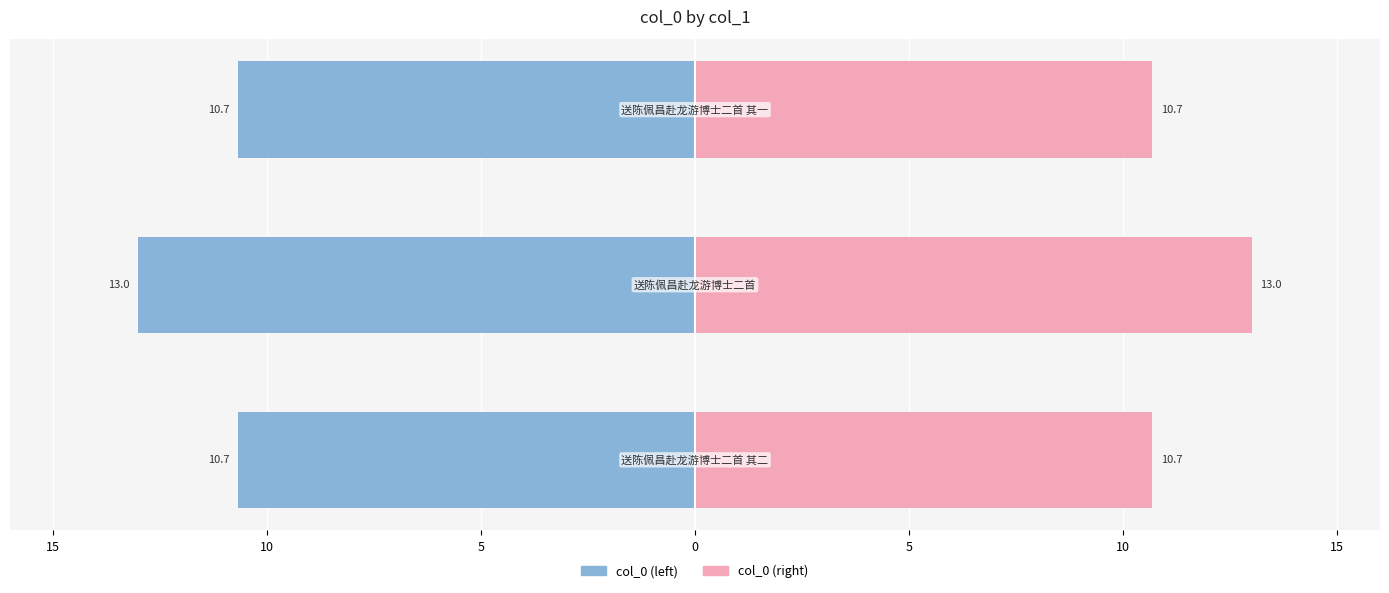

Which has a higher value, 15 or 5?

5